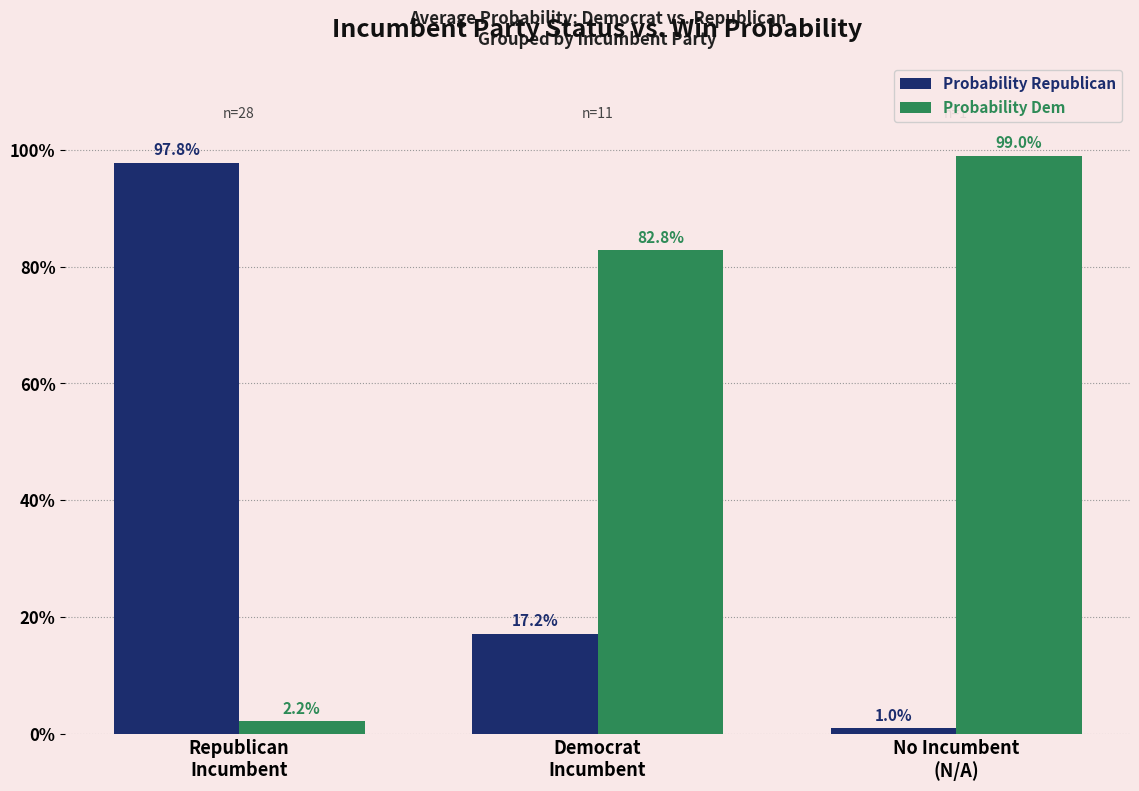

Rank the series at No Incumbent
(N/A) from highest to lowest value.

Probability Dem, Probability Republican